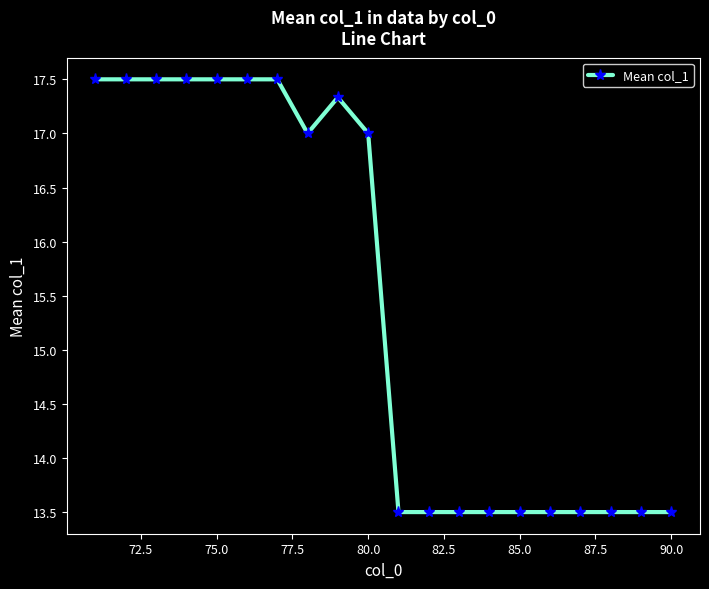

What is the difference between the maximum and minimum values?

4.0